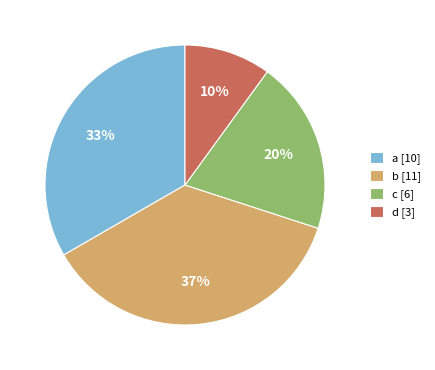

To the nearest percent, what percentage of the pie is d [3]?

10%